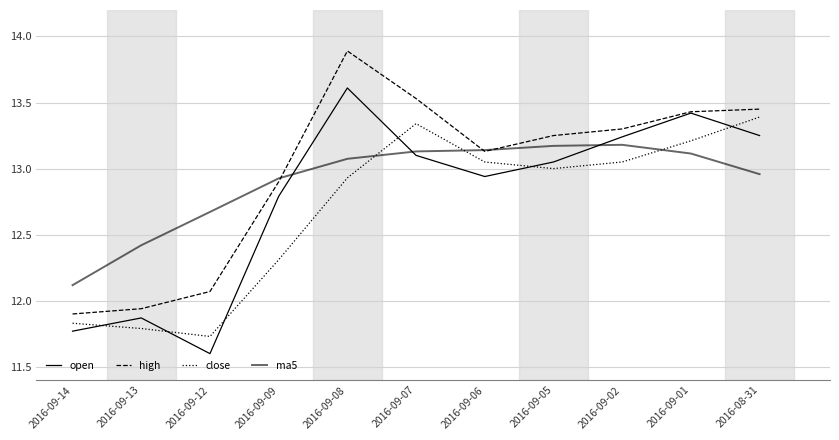

Does the chart have visible grid lines?

Yes